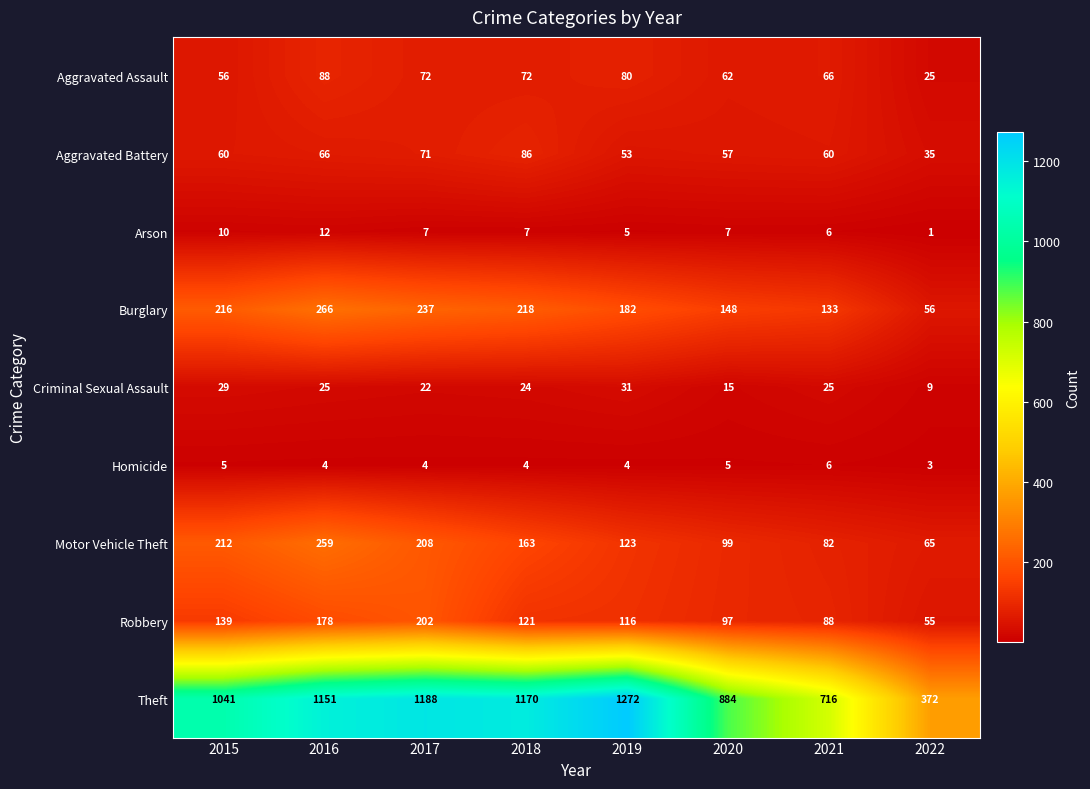

Read the Theft value at 2018, to the nearest 10.

1170